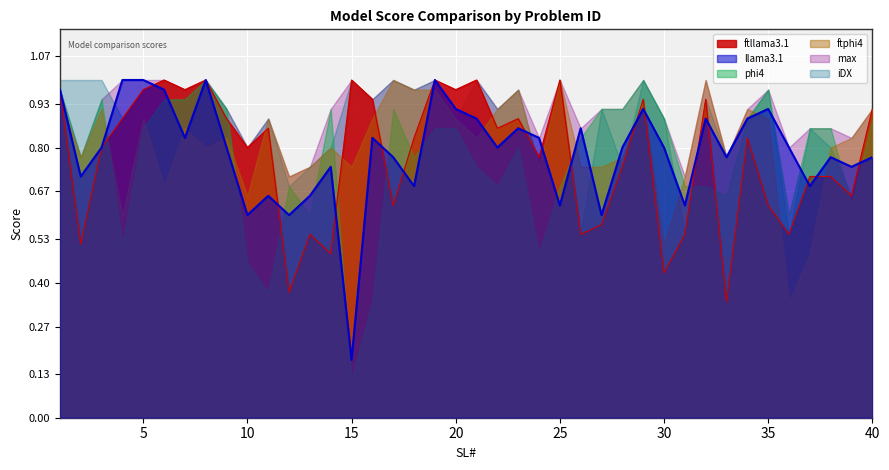

How many lines are shown in the chart?

6